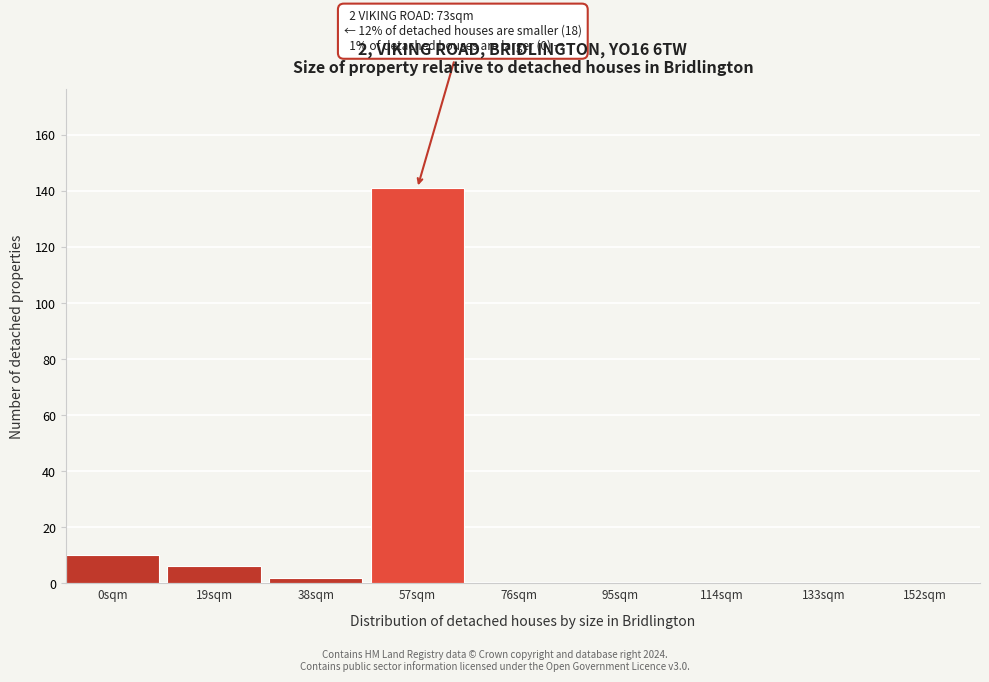

Reading left to right, what are all the values shown in this chart?

0sqm=10	19sqm=6	38sqm=2	57sqm=141	76sqm=0	95sqm=0	114sqm=0	133sqm=0	152sqm=0